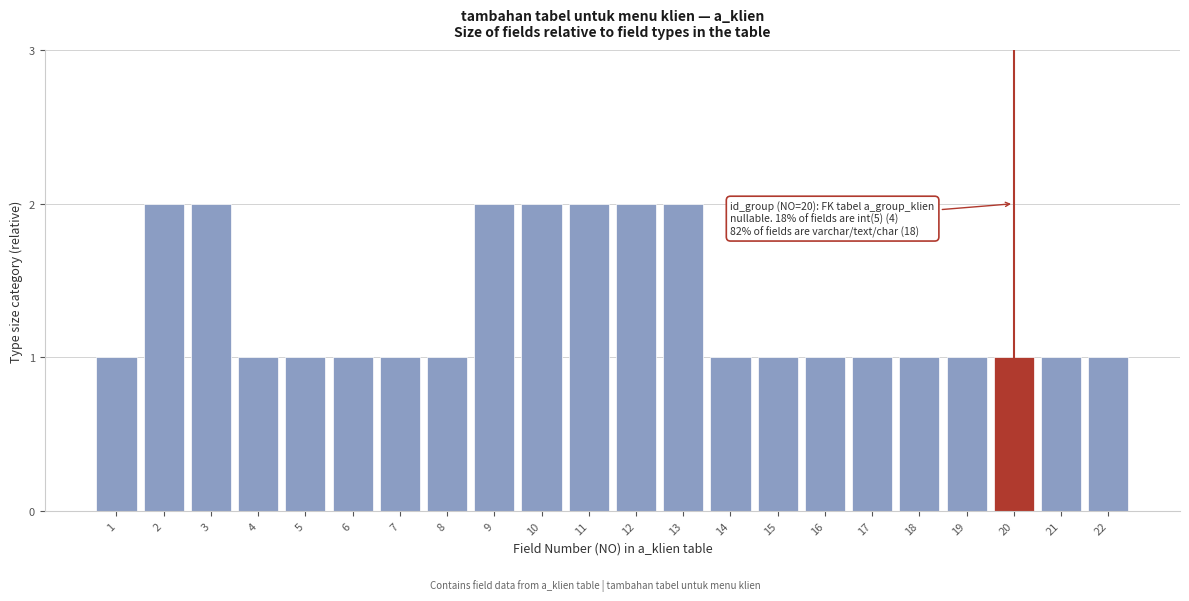

Reading left to right, transcribe all the data shown in this chart.

1=1	2=2	3=2	4=1	5=1	6=1	7=1	8=1	9=2	10=2	11=2	12=2	13=2	14=1	15=1	16=1	17=1	18=1	19=1	20=1	21=1	22=1